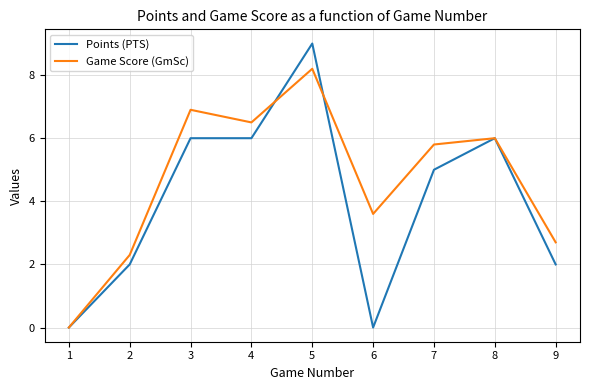

What is the sum of all Game Score (GmSc) values?

42.0